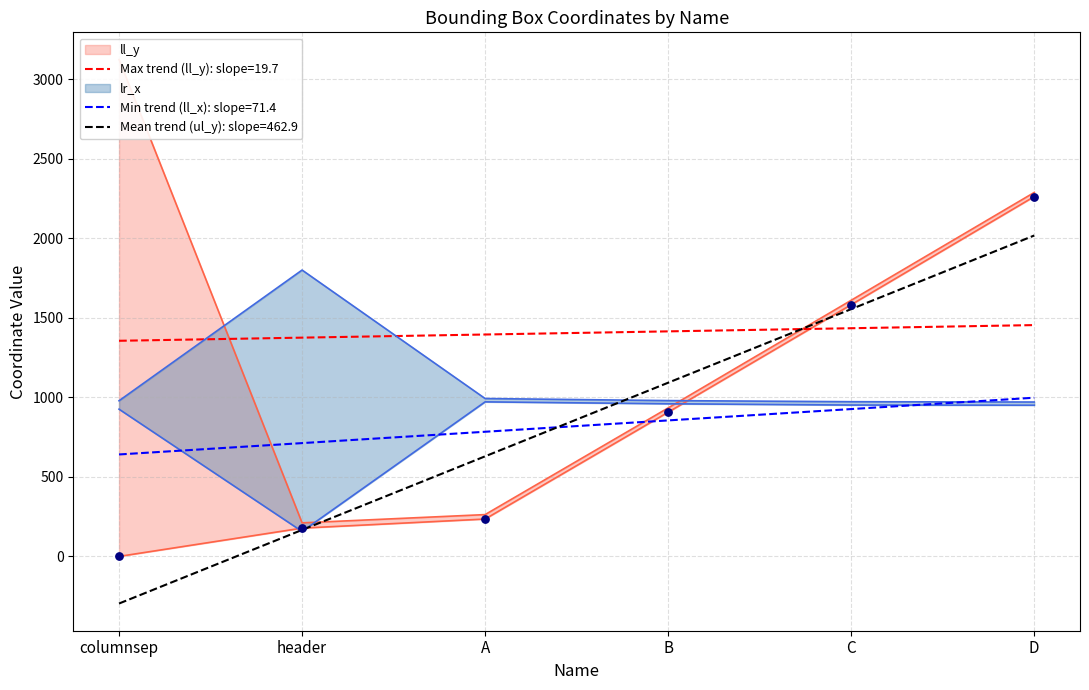

At how many categories does at least one series exceed 868?

6